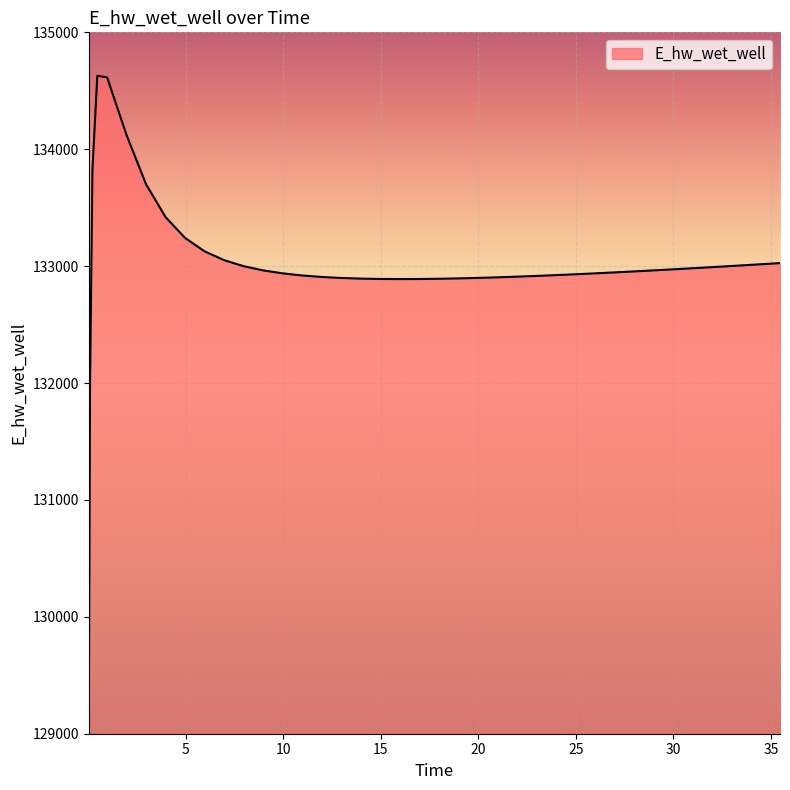

What is the minimum value shown in the chart?

129070.3